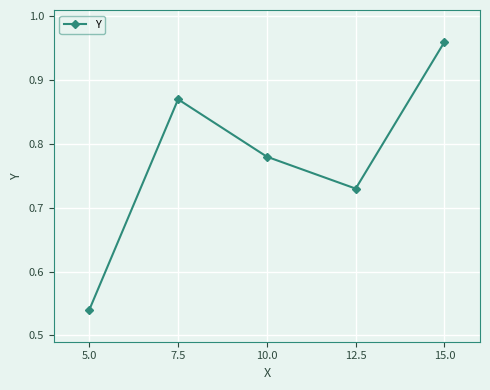

How many points are higher than both their immediate neighbors (excluding endpoints)?

1